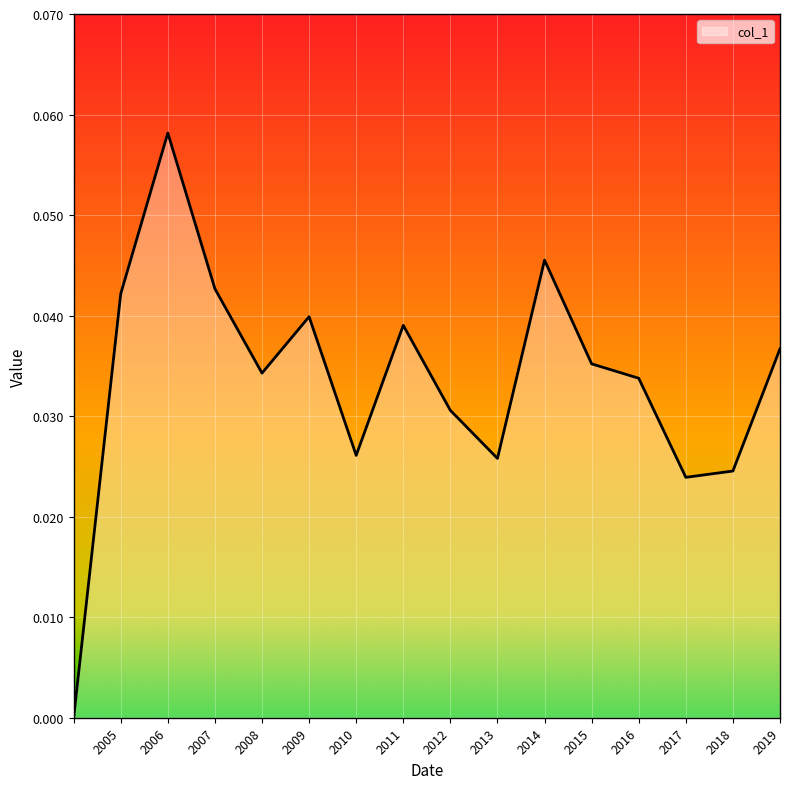

Between 2010 and 2007, which is larger?

2007